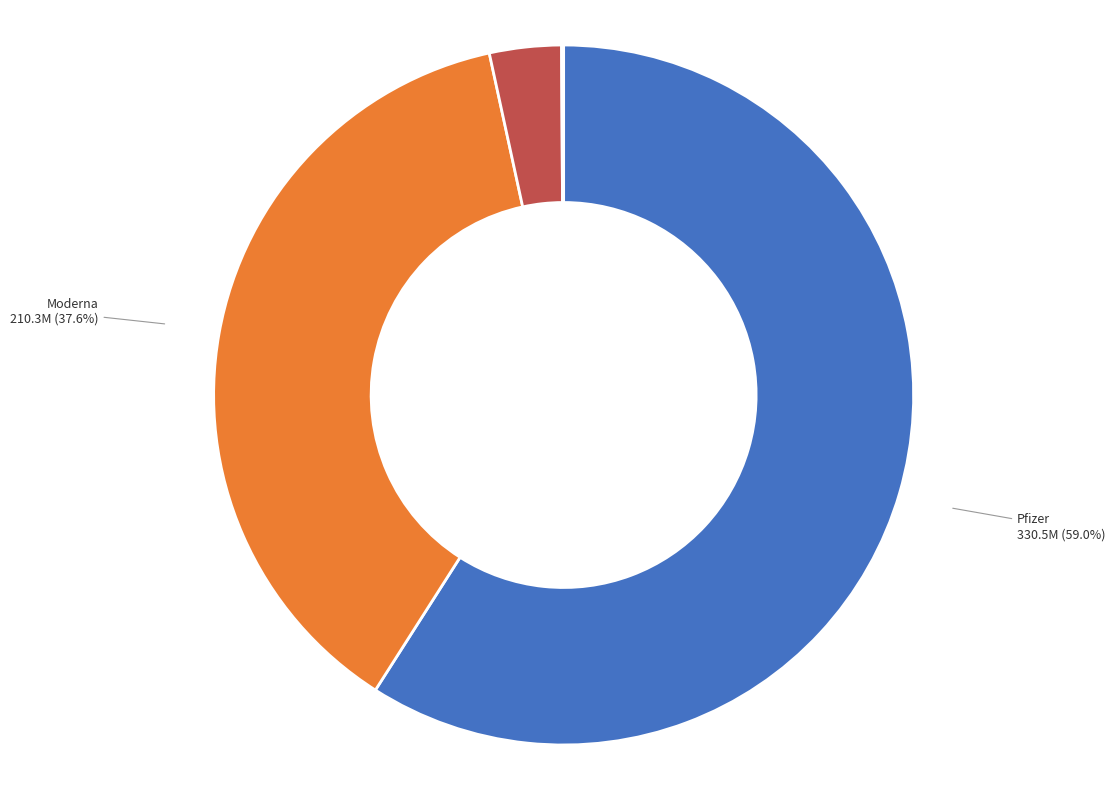

What is the largest slice in the pie chart?

Pfizer